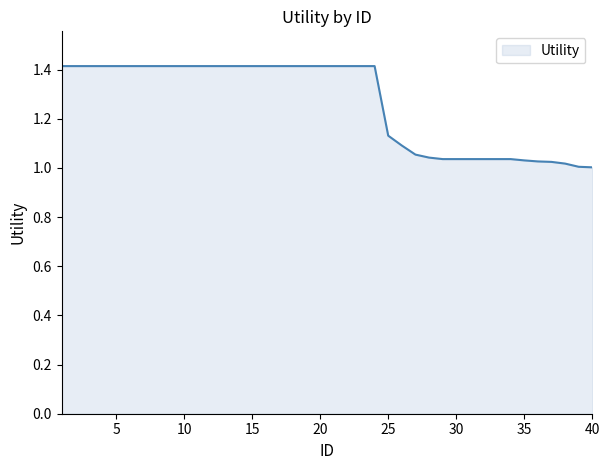

What is the greatest value displayed?

1.4